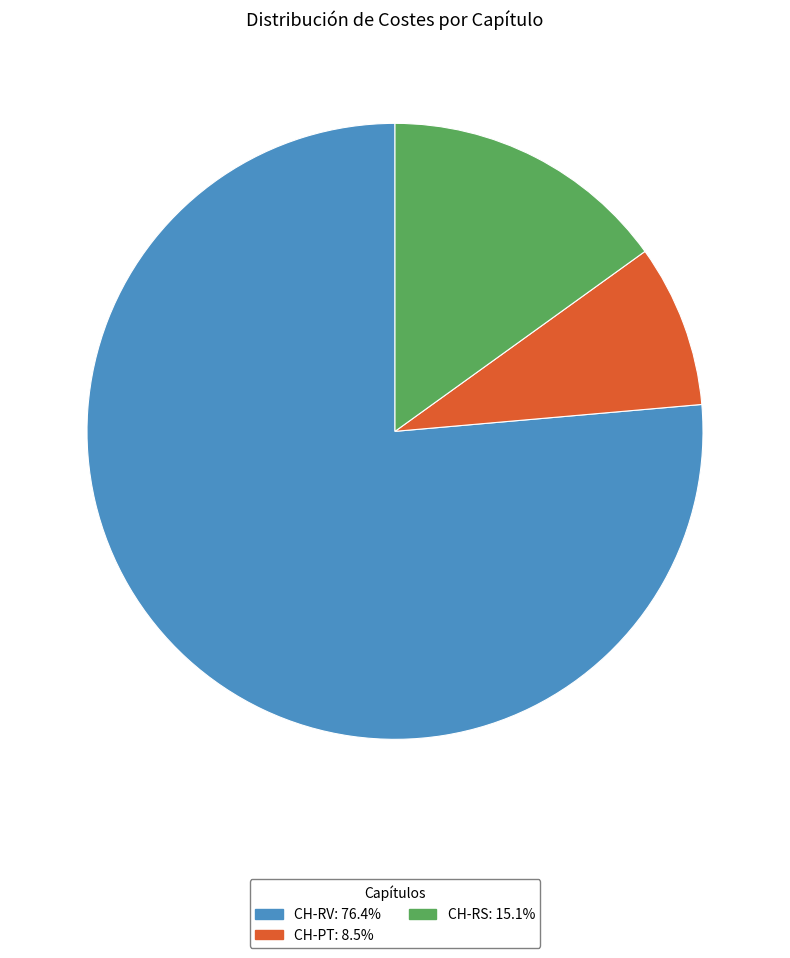

Combined, do CH-RV and CH-PT account for over 50%?

Yes